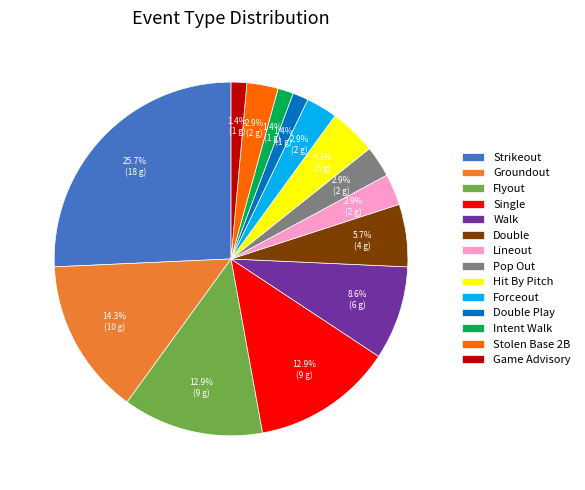

Count the number of slices in the pie.

14